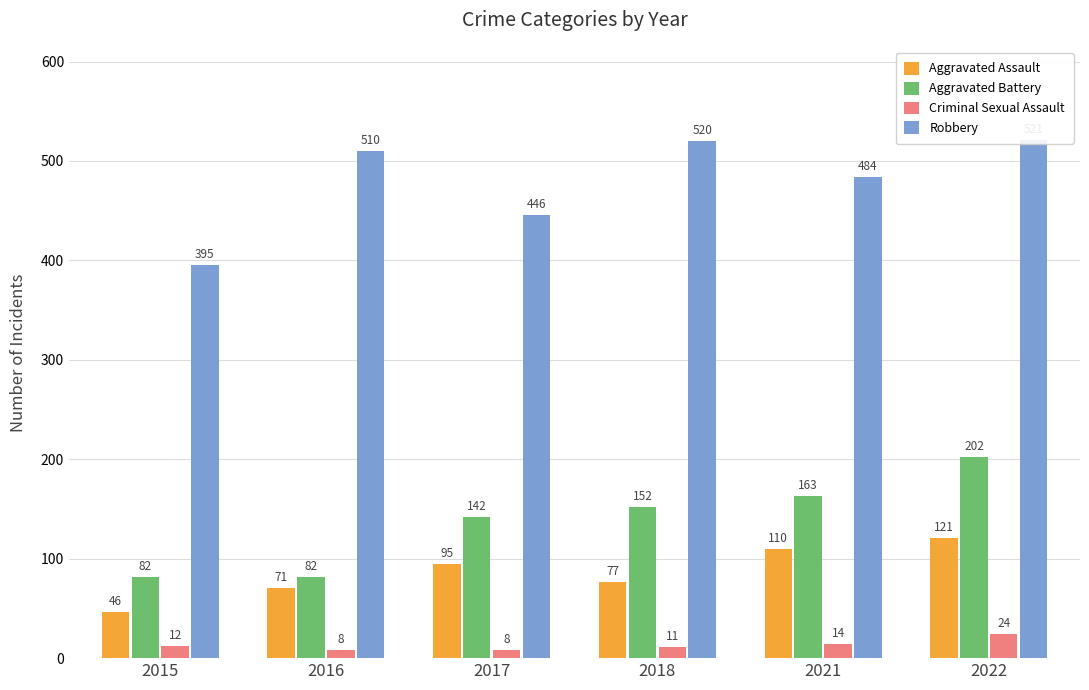

List the labels in order of Aggravated Battery value, largest first.

2022, 2021, 2018, 2017, 2015, 2016